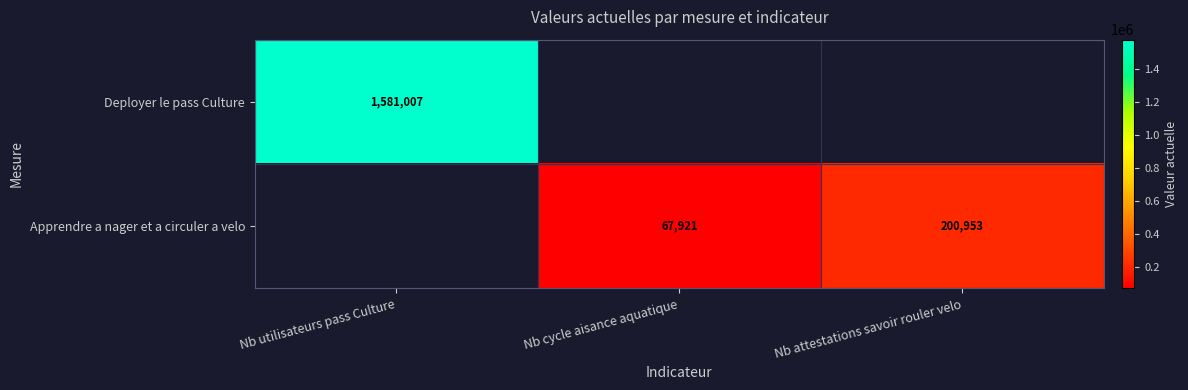

Is the value of Deployer le pass Culture at Nb utilisateurs pass Culture greater than the value of Apprendre a nager et a circuler a velo at Nb cycle aisance aquatique?

Yes